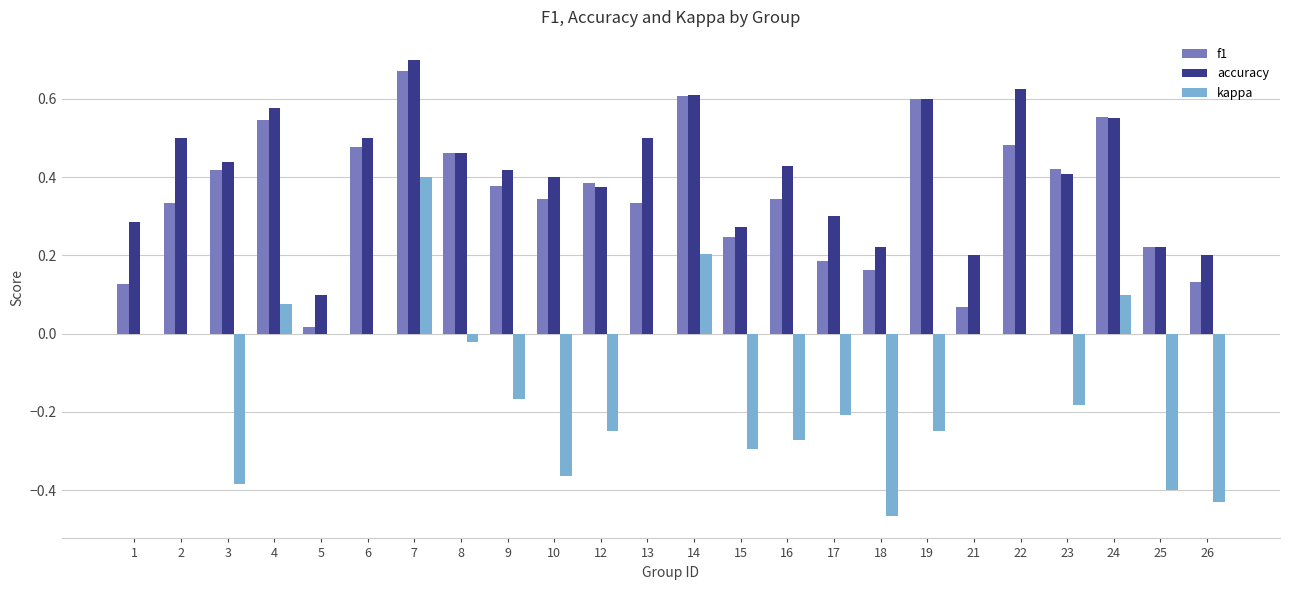

Is the value of kappa at 13 greater than the value of accuracy at 5?

No